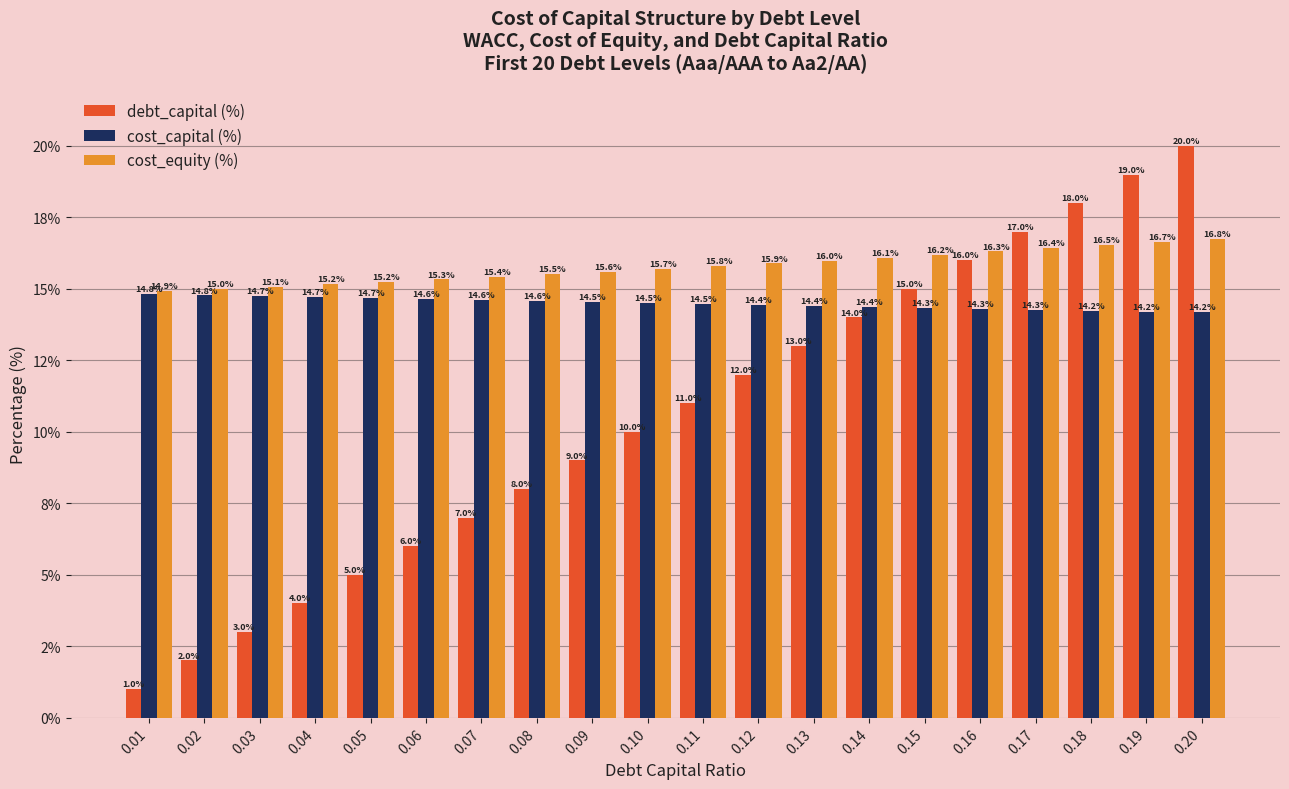

The cost_capital (%) series shows 14.3 at 0.17. True or false?

True